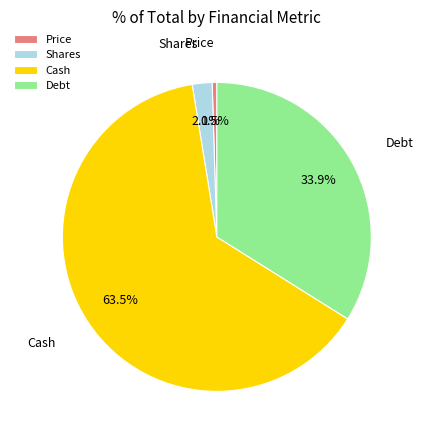

Which has a higher value, Cash or Price?

Cash